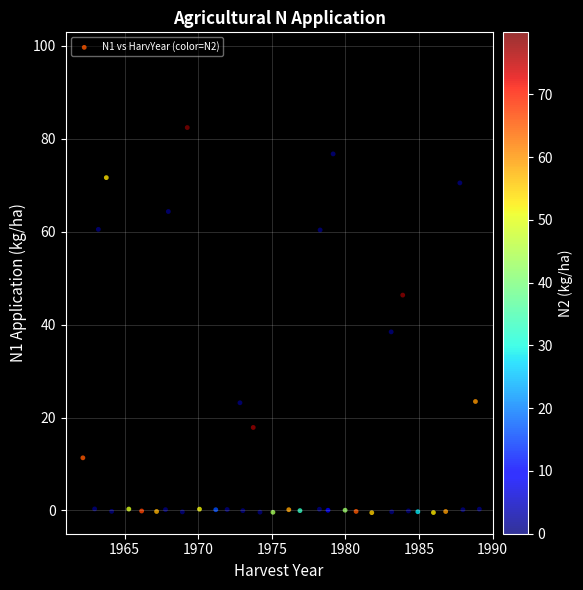

What Y value in the scatter plot is closest to 40?

38.4